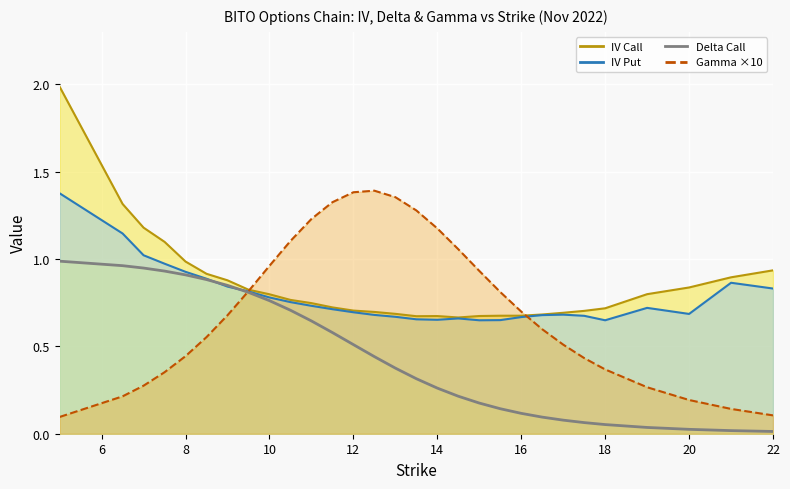

Reading left to right, list all the values displayed in this chart.

iv_call: 5=2.0	6.5=1.3	7=1.2	7.5=1.1	8=1.0	8.5=0.9	9=0.9	9.5=0.8	10=0.8	10.5=0.8	11=0.7	11.5=0.7	12=0.7	12.5=0.7	13=0.7	13.5=0.7	14=0.7	14.5=0.7	15=0.7	15.5=0.7	16=0.7	16.5=0.7	17=0.7	17.5=0.7	18=0.7	19=0.8	20=0.8	21=0.9	22=0.9
iv_put: 5=1.4	6.5=1.1	7=1.0	7.5=1.0	8=0.9	8.5=0.9	9=0.8	9.5=0.8	10=0.8	10.5=0.8	11=0.7	11.5=0.7	12=0.7	12.5=0.7	13=0.7	13.5=0.7	14=0.7	14.5=0.7	15=0.6	15.5=0.7	16=0.7	16.5=0.7	17=0.7	17.5=0.7	18=0.6	19=0.7	20=0.7	21=0.9	22=0.8
delta_call: 5=1.0	6.5=1.0	7=0.9	7.5=0.9	8=0.9	8.5=0.9	9=0.8	9.5=0.8	10=0.8	10.5=0.7	11=0.6	11.5=0.6	12=0.5	12.5=0.4	13=0.4	13.5=0.3	14=0.3	14.5=0.2	15=0.2	15.5=0.1	16=0.1	16.5=0.1	17=0.1	17.5=0.1	18=0.1	19=0.0	20=0.0	21=0.0	22=0.0
gamma: 5=0.1	6.5=0.2	7=0.3	7.5=0.4	8=0.4	8.5=0.6	9=0.7	9.5=0.8	10=1.0	10.5=1.1	11=1.2	11.5=1.3	12=1.4	12.5=1.4	13=1.4	13.5=1.3	14=1.2	14.5=1.1	15=0.9	15.5=0.8	16=0.7	16.5=0.6	17=0.5	17.5=0.4	18=0.4	19=0.3	20=0.2	21=0.1	22=0.1